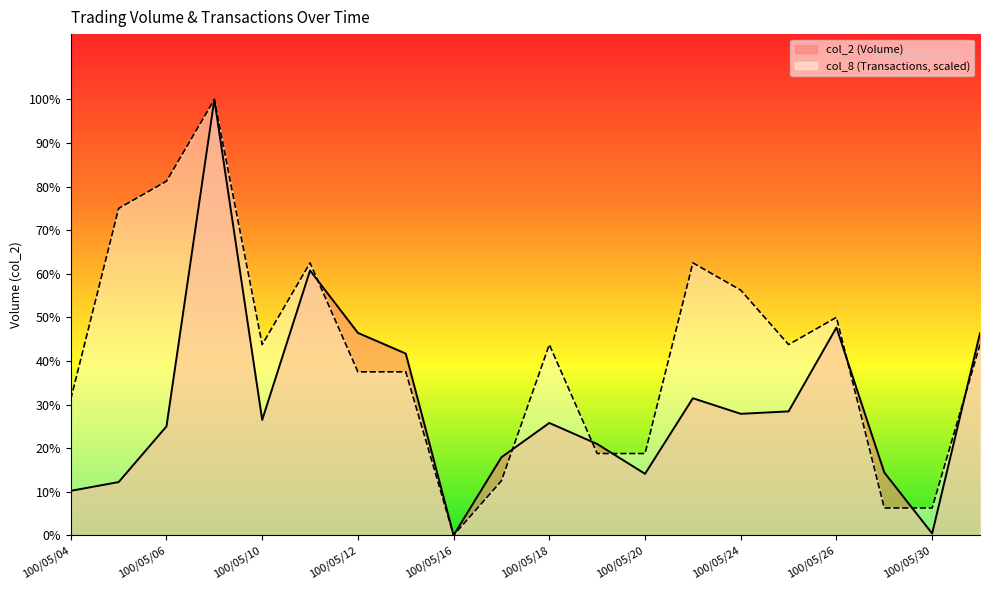

The value of col_8 at 100/05/05 is 1451160.5. True or false?

False